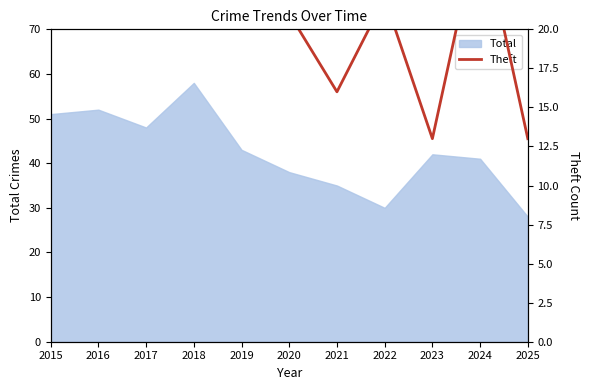

What is the maximum value for Total?

58